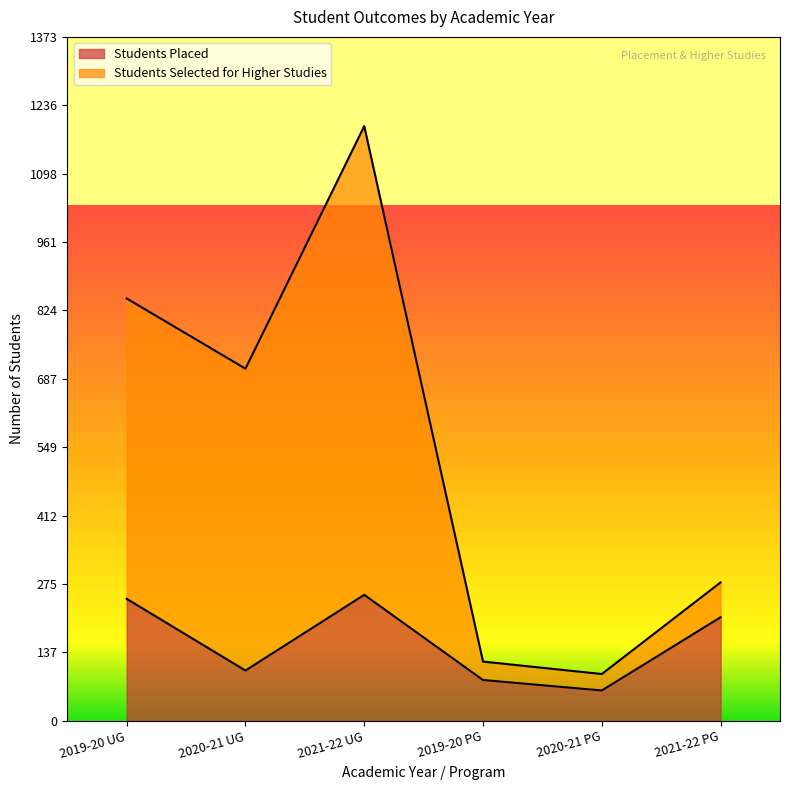

At which category is the sum across all series the highest?

2021-22 UG